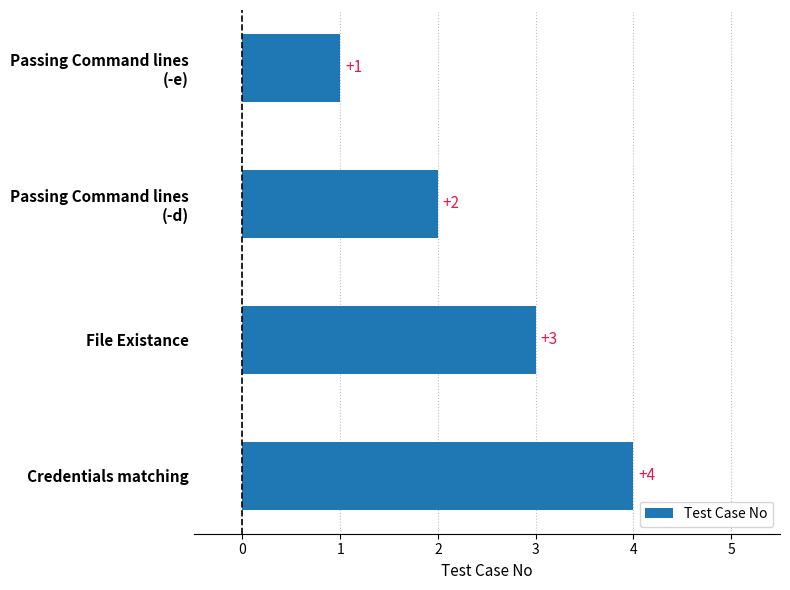

What is the approximate value at Credentials matching?

4